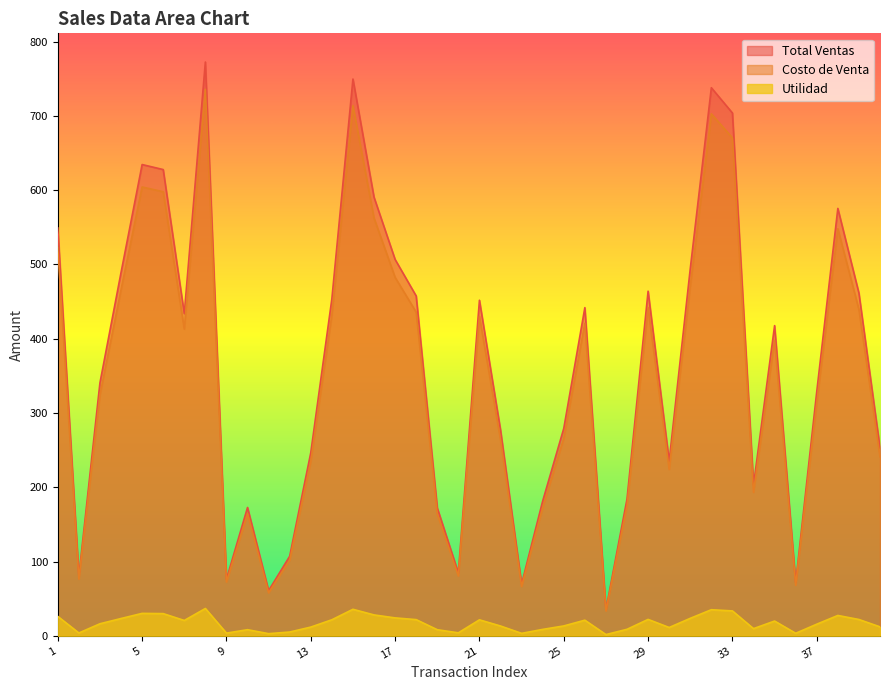

Reading right to left, list all the values displayed in this chart.

Total Ventas: 40=253.0	39=461.3	38=575.3	37=328.8	36=71.5	35=417.6	34=202.8	33=703.8	32=737.8	31=494.2	30=235.2	29=463.9	28=184.1	27=35.2	26=441.8	25=279.2	24=181.4	23=69.7	22=277.1	21=451.7	20=84.6	19=172.2	18=457.4	17=506.6	16=590.4	15=749.5	14=453.5	13=246.5	12=107.1	11=60.8	10=172.7	9=76.1	8=772.4	7=433.7	6=627.6	5=634.4	4=489.0	3=340.5	2=80.2	1=549.0
Costo de Venta: 40=241.0	39=439.4	38=547.9	37=313.1	36=68.1	35=397.7	34=193.2	33=670.2	32=702.6	31=470.6	30=224.0	29=441.8	28=175.3	27=33.5	26=420.7	25=265.9	24=172.8	23=66.4	22=263.9	21=430.2	20=80.6	19=164.0	18=435.7	17=482.5	16=562.3	15=713.8	14=431.9	13=234.8	12=102.0	11=57.9	10=164.5	9=72.5	8=735.6	7=413.0	6=597.7	5=604.2	4=465.8	3=324.3	2=76.4	1=522.8
Utilidad: 40=12.0	39=22.0	38=27.4	37=15.7	36=3.4	35=19.9	34=9.7	33=33.5	32=35.1	31=23.5	30=11.2	29=22.1	28=8.8	27=1.7	26=21.0	25=13.3	24=8.6	23=3.3	22=13.2	21=21.5	20=4.0	19=8.2	18=21.8	17=24.1	16=28.1	15=35.7	14=21.6	13=11.7	12=5.1	11=2.9	10=8.2	9=3.6	8=36.8	7=20.7	6=29.9	5=30.2	4=23.3	3=16.2	2=3.8	1=26.1